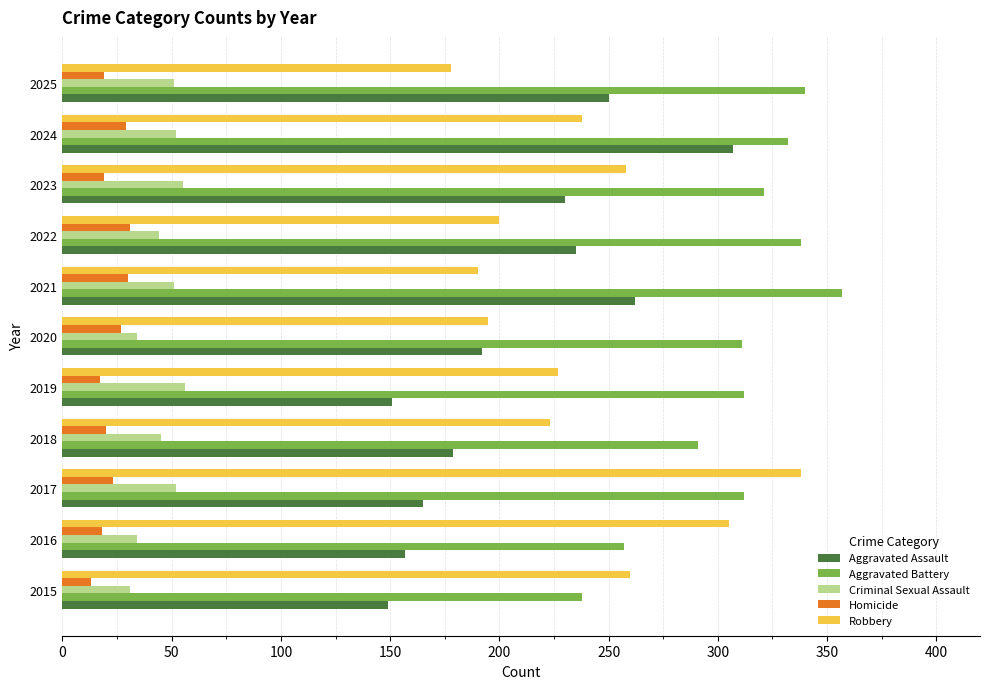

What is the approximate value of Robbery at 2023?

258